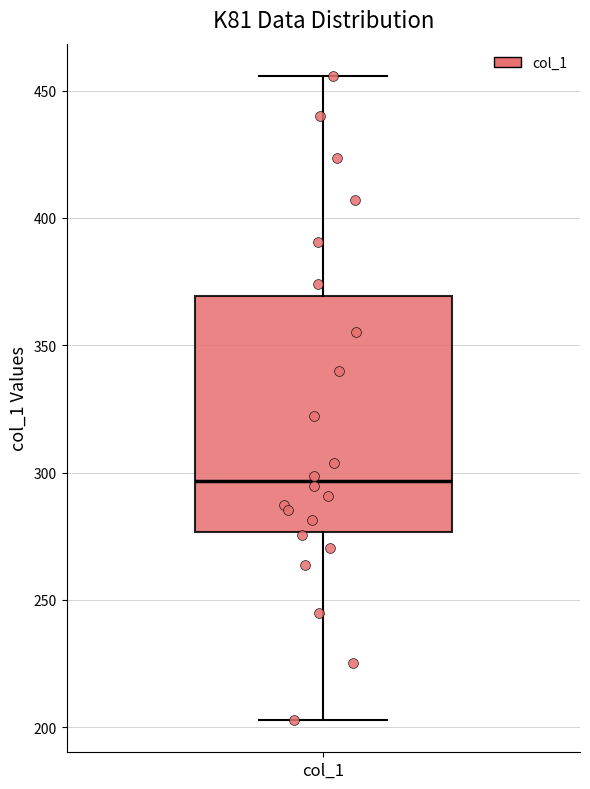

Where does the lower whisker of the box for col_1 end on the y-axis? The values are not printed on the chart, so give them approximately, as read against the axis.

205